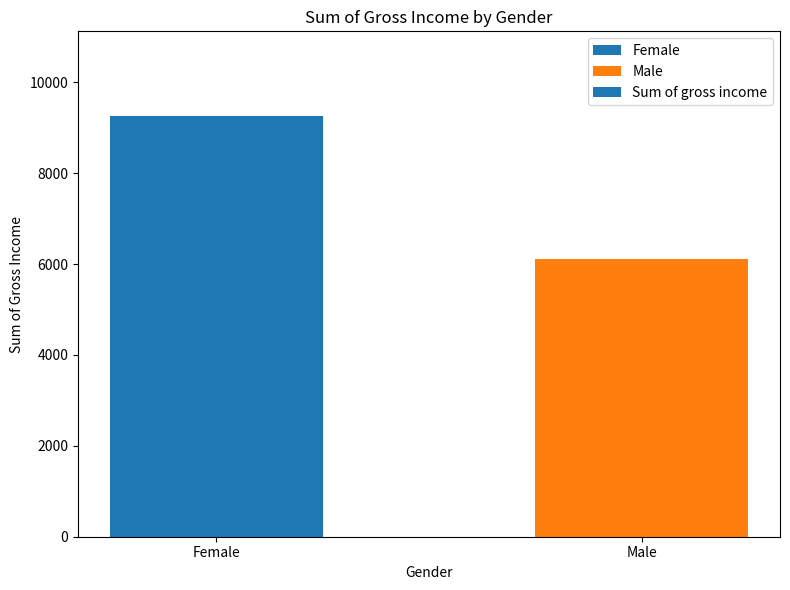

List the labels in order of value, smallest first.

Male, Female